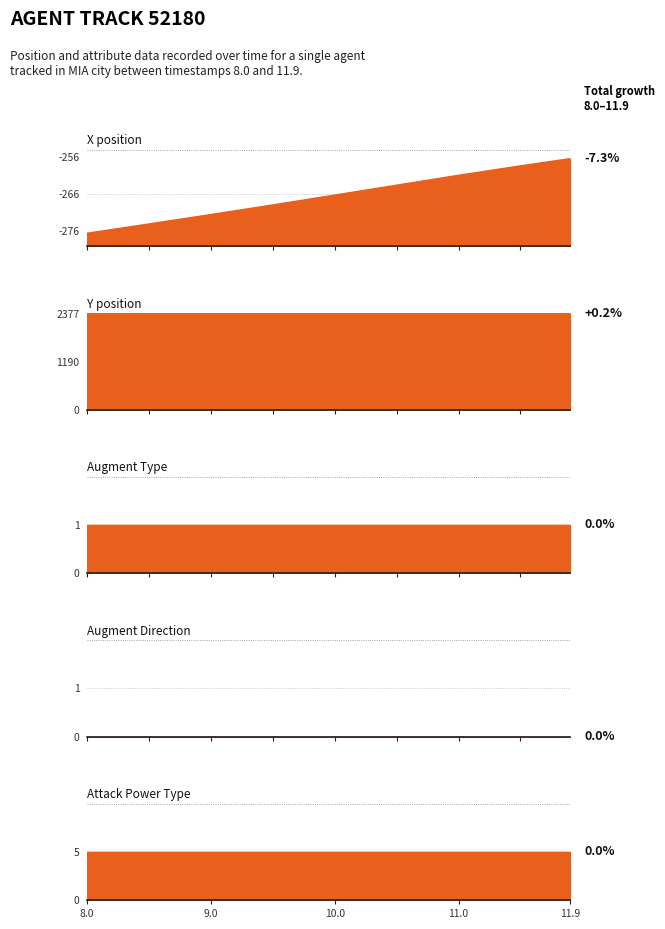

What is the label of the 1st point from the right?

11.9